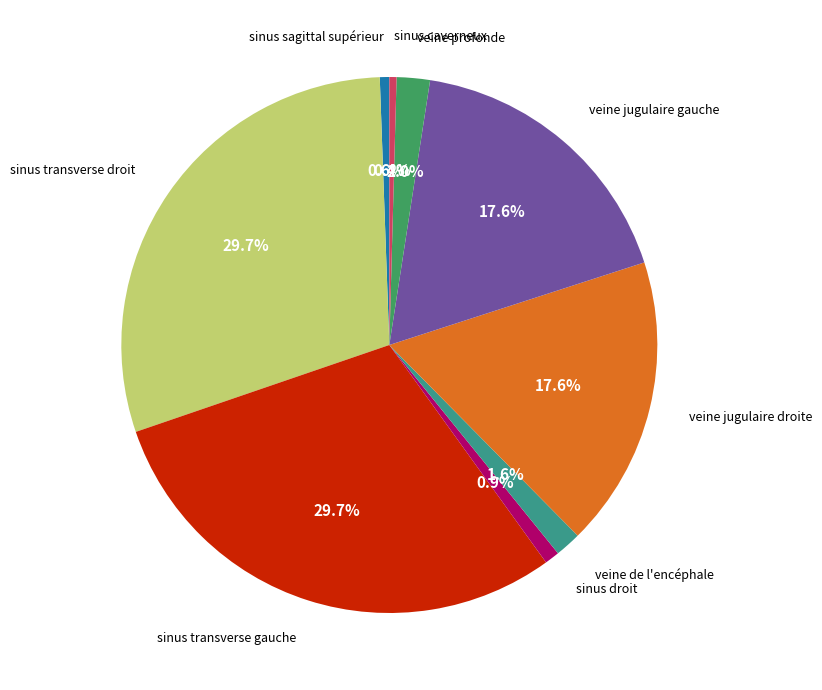

Is there a majority slice in this chart?

No